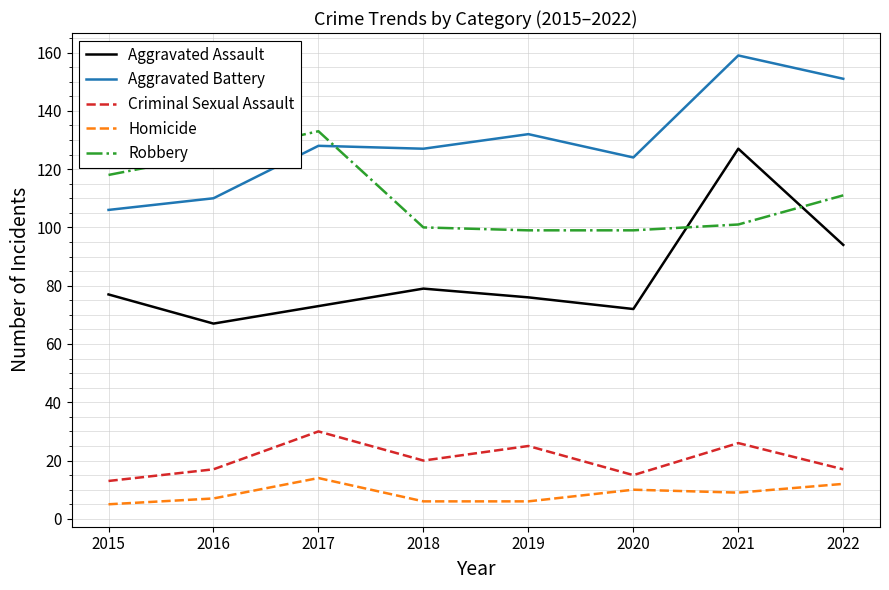

What is the difference between the Aggravated Assault values at 2016 and 2018?

12